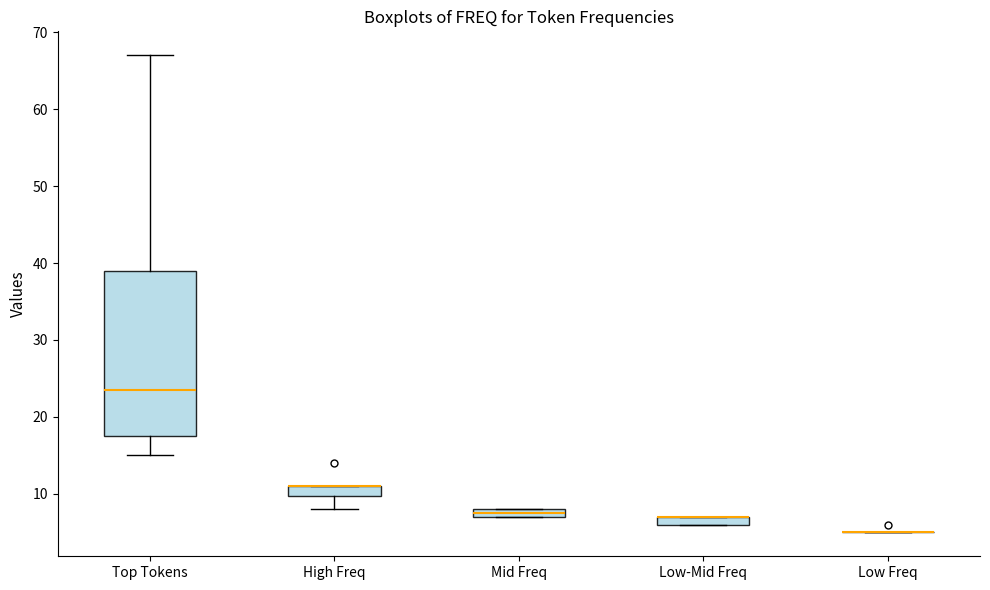

Where does the lower whisker of the box for High Freq end on the y-axis? The values are not printed on the chart, so give them approximately, as read against the axis.

8